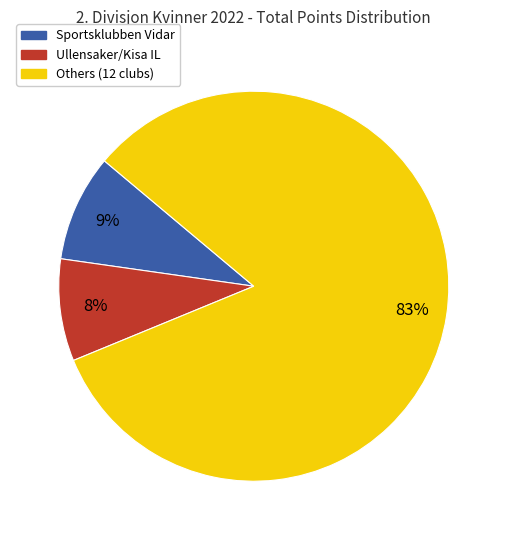

Is there any slice that represents more than half of the pie?

Yes